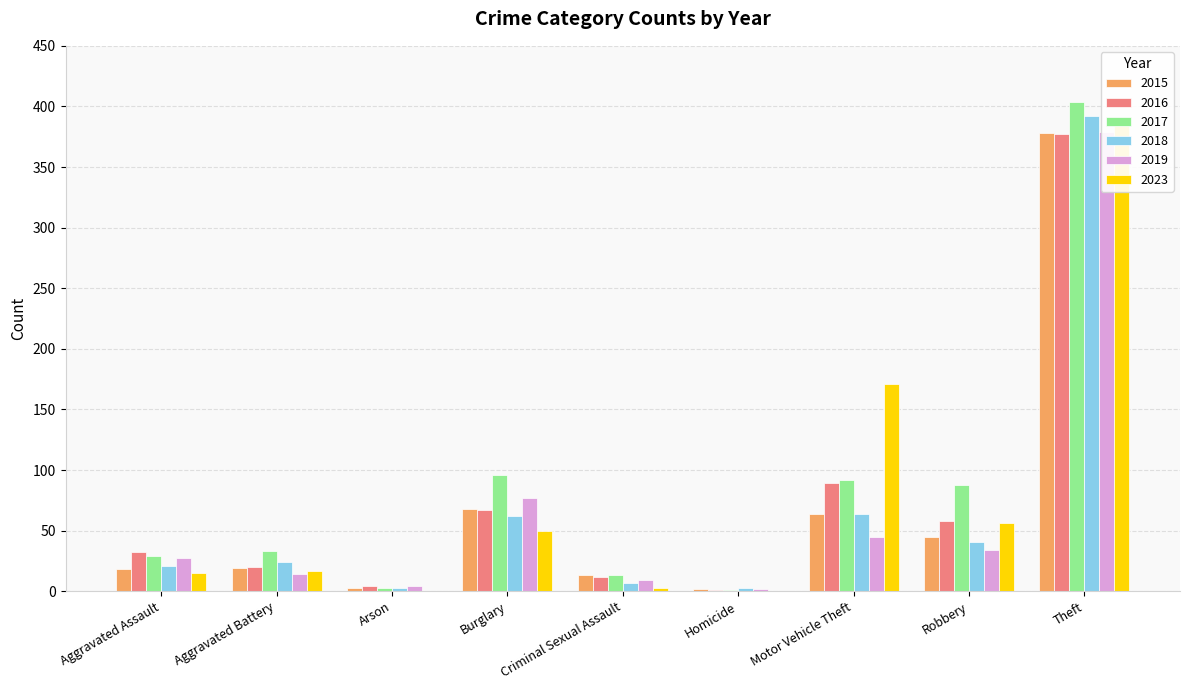

Rank the series by their maximum value, from lowest to highest.

2016, 2015, 2019, 2023, 2018, 2017